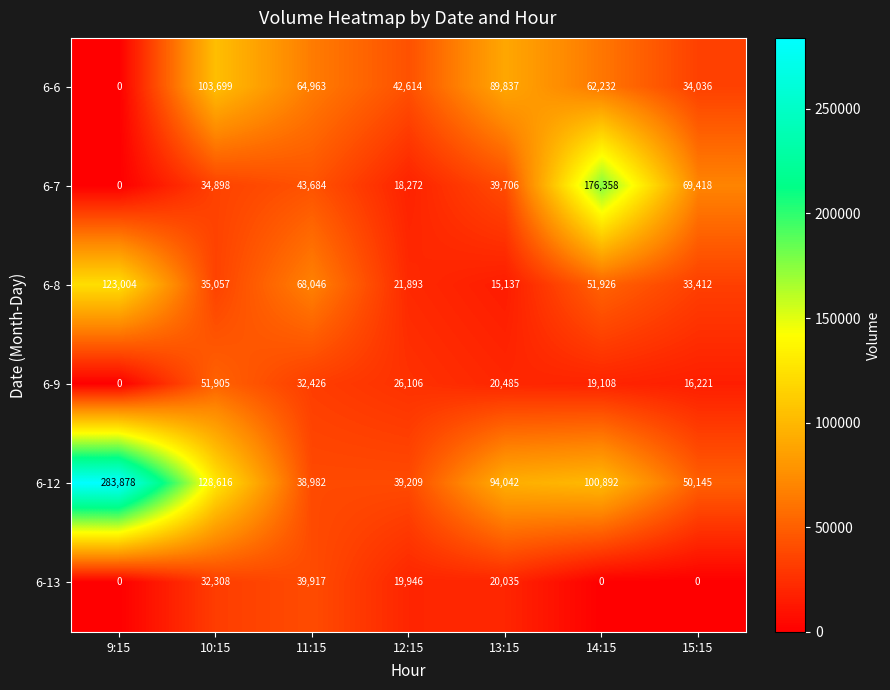

What is the spread (max minus min) of values at 13:15?

78905